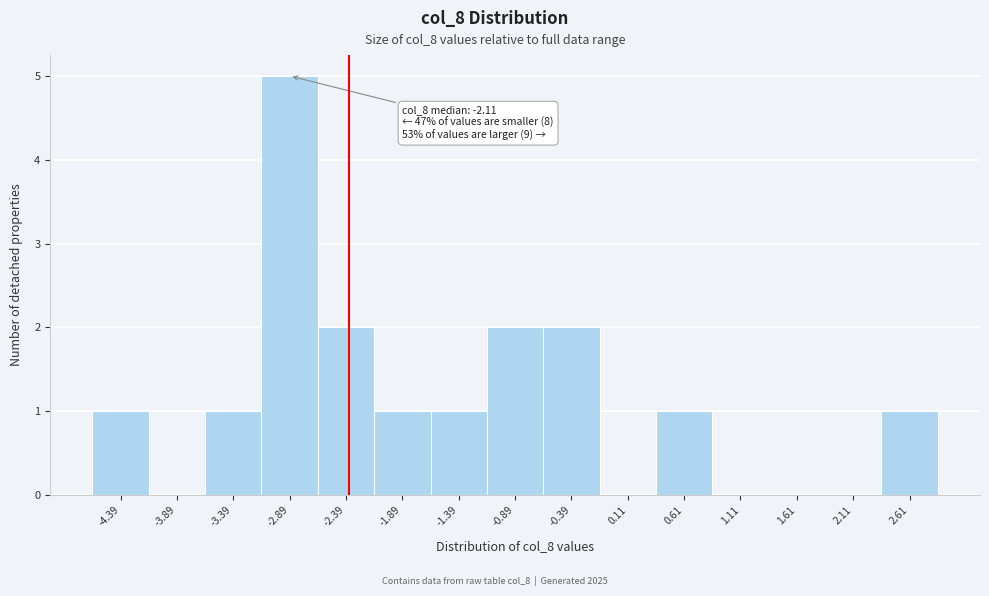

Reading left to right, list all the values displayed in this chart.

-4.39=1	-3.89=0	-3.39=1	-2.89=5	-2.39=2	-1.89=1	-1.39=1	-0.89=2	-0.39=2	0.11=0	0.61=1	1.11=0	1.61=0	2.11=0	2.61=1